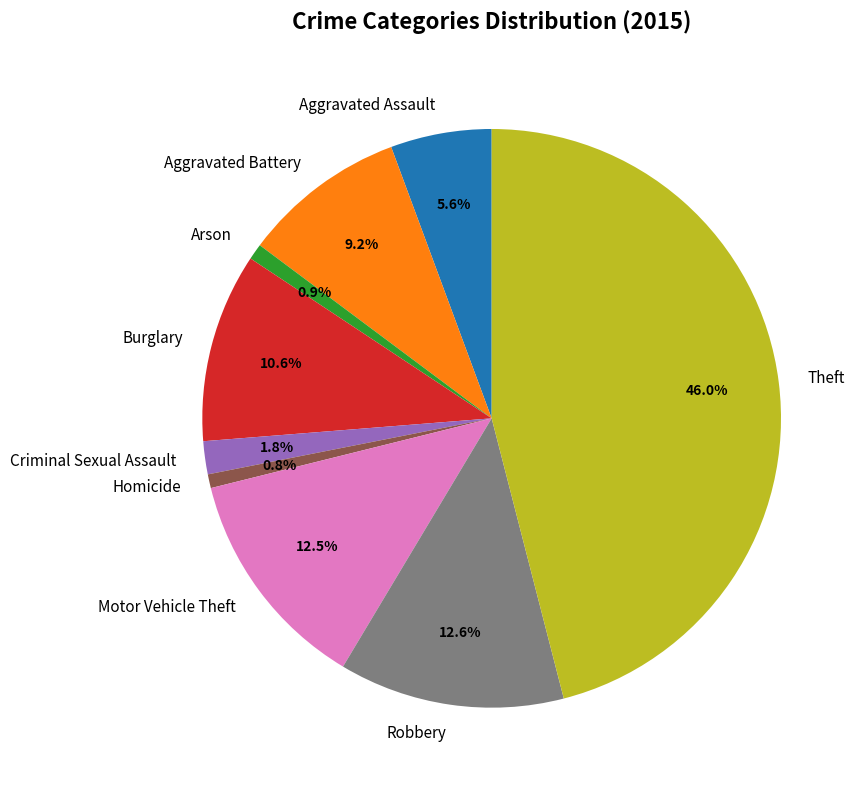

Is there any slice that represents more than half of the pie?

No